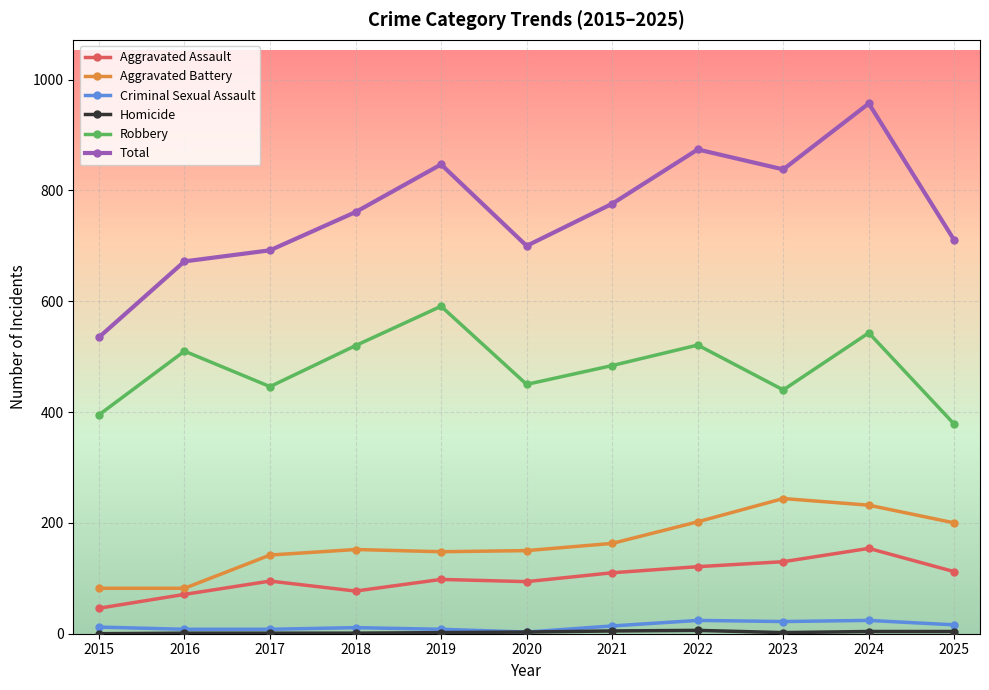

True or false: Criminal Sexual Assault has more than 1 interior local peaks.

True